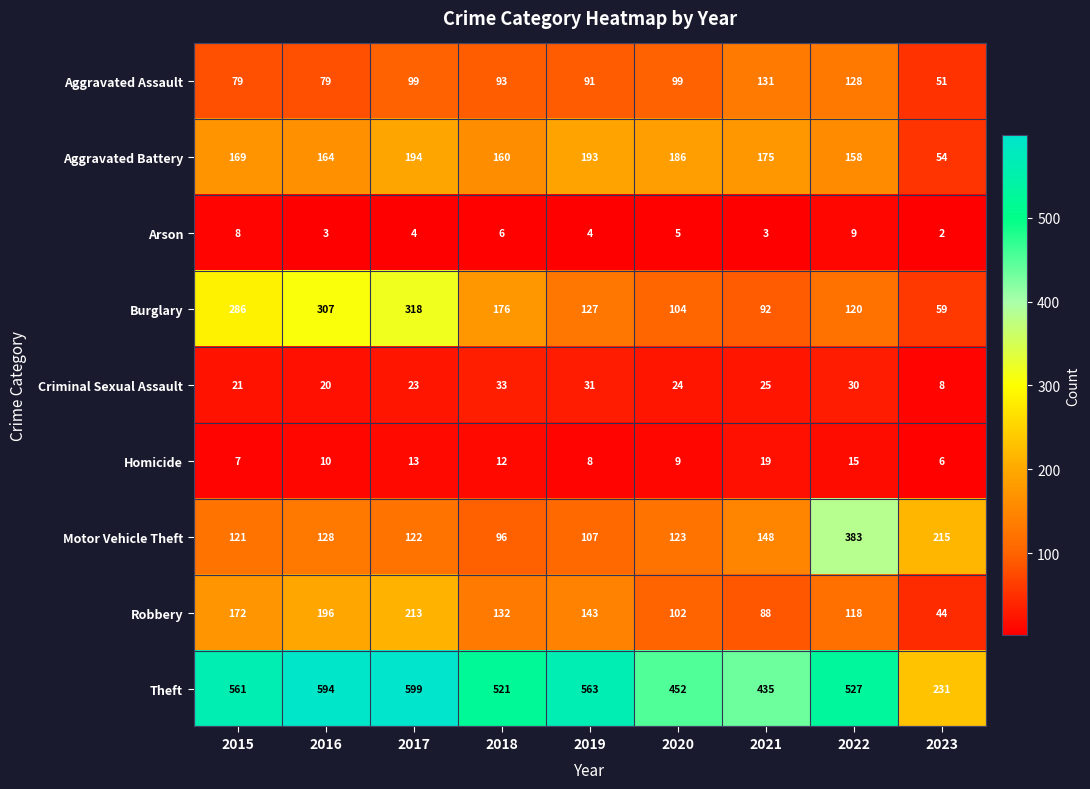

Which series has the largest total across all categories?

Theft